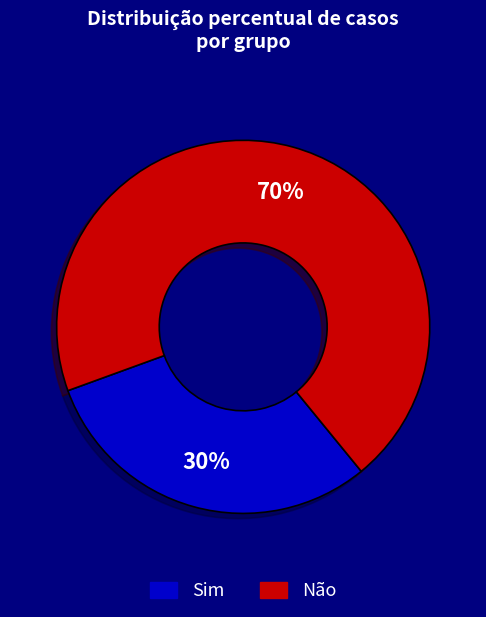

Is there any slice that represents more than half of the pie?

Yes